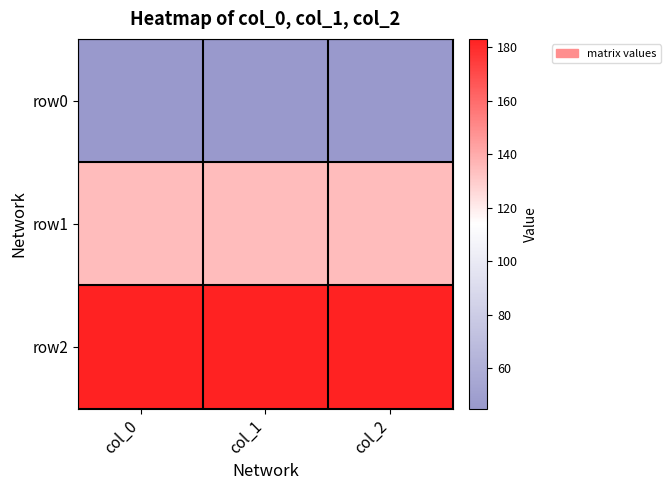

Reading left to right, list all the values displayed in this chart.

row0: col_0=45	col_1=45	col_2=45
row1: col_0=135	col_1=135	col_2=135
row2: col_0=183	col_1=183	col_2=183